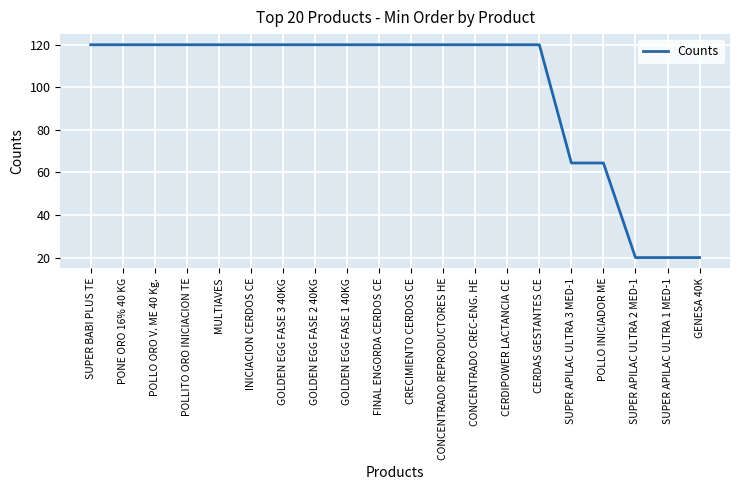

What position from the right is GOLDEN EGG FASE 3 40KG?

14